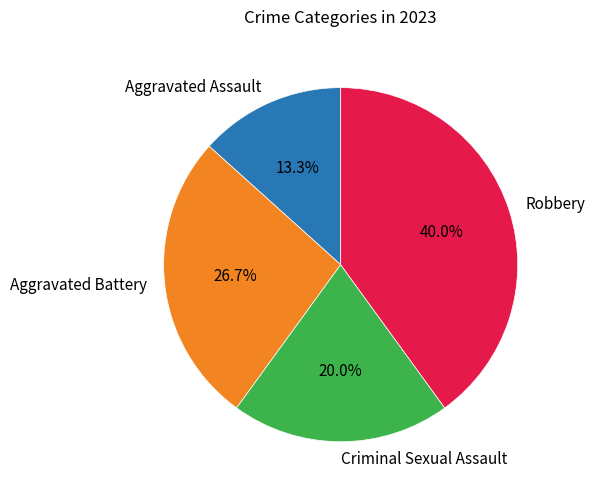

The Robbery slice represents 40% of the pie. True or false?

True